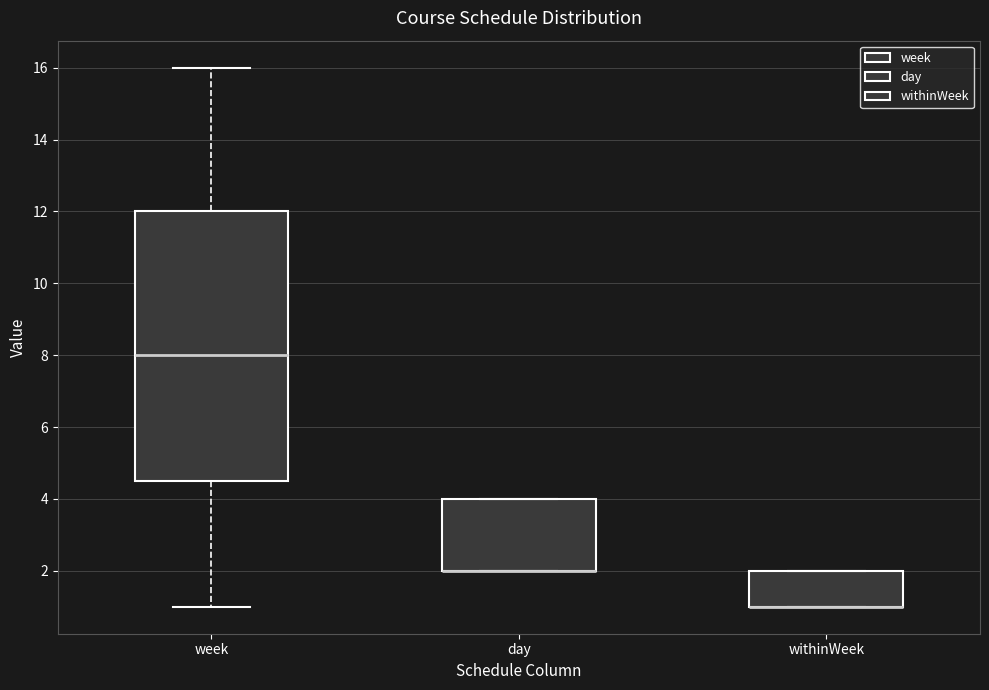

Reading left to right, read every box against the y-axis: the position of its median line, the range the box covers, and the ends of its whiskers. The values are not printed on the chart, so give them approximately, as read against the axis.

week: median 8.0, box 4.6 to 12.0, whiskers 1.0 to 16.0
day: median 2.0 (drawn on the box's lower edge), box 2.0 to 4.0, whiskers 2.0 to 4.0
withinWeek: median 1.0 (drawn on the box's lower edge), box 1.0 to 2.0, whiskers 1.0 to 2.0